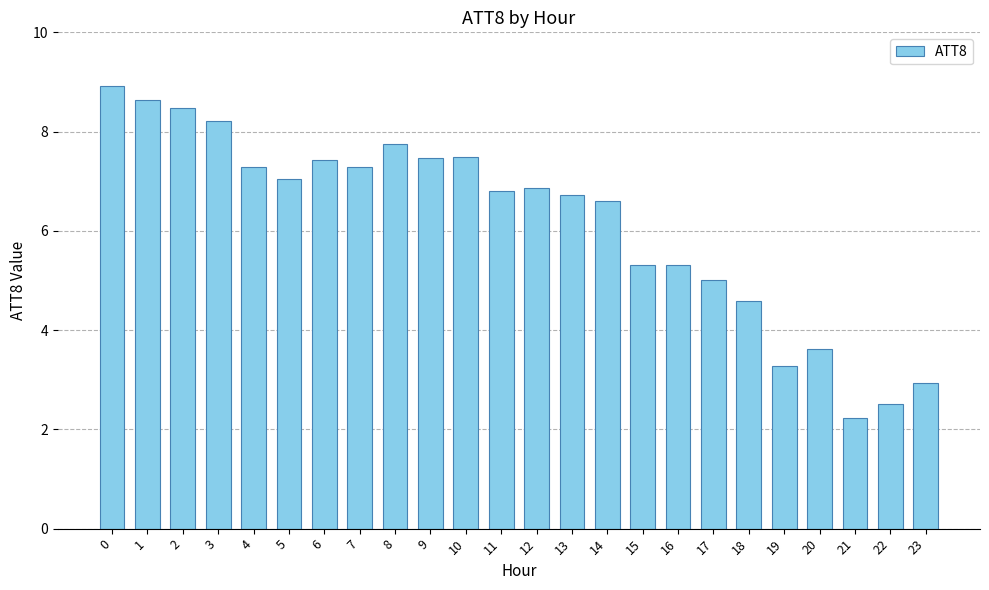

What is the sum of all values?

147.8